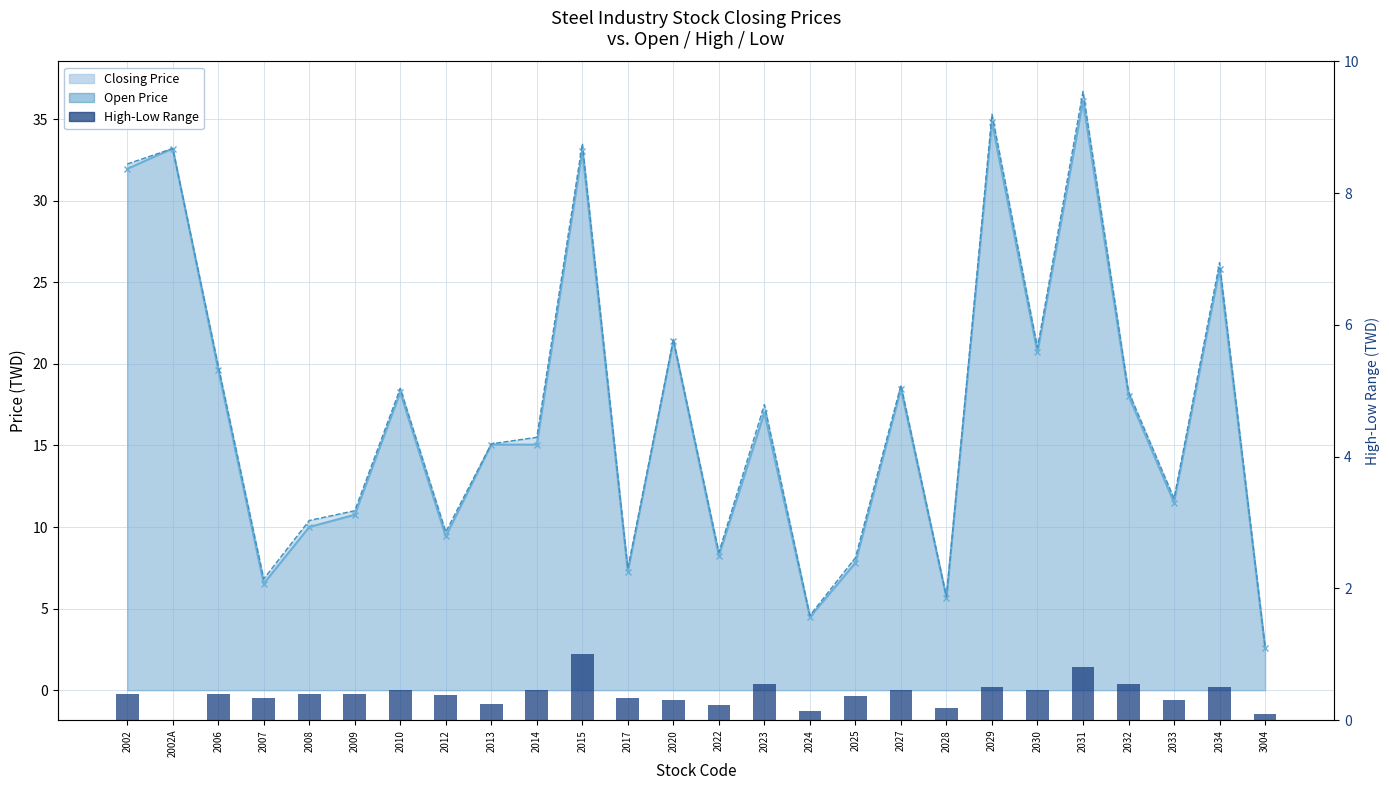

How many values are between 0 and 1?

26